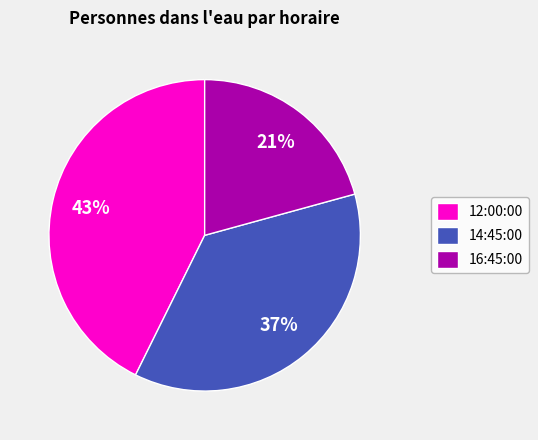

To the nearest percent, what is the combined percentage of 14:45:00 and 12:00:00?

79%